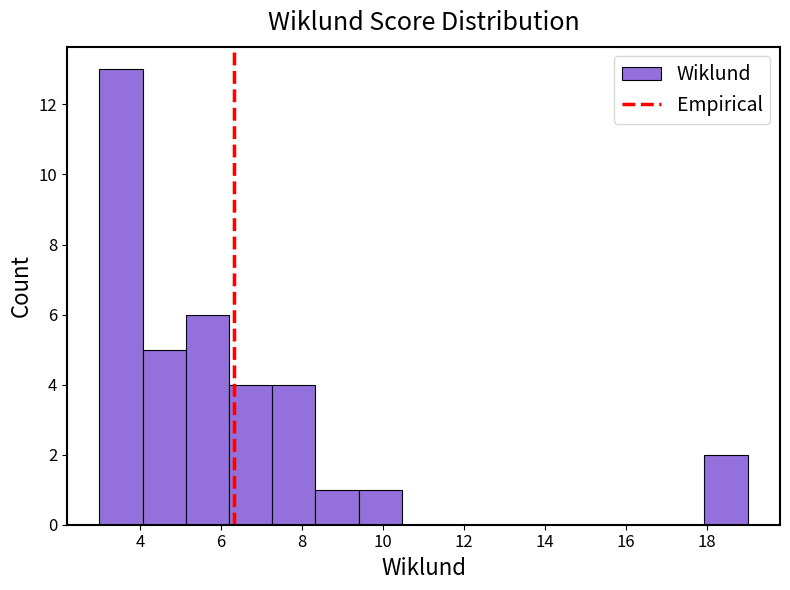

Reading left to right, list every bar in this chart as the range it spans on the x-axis followed by its height. Neither the bar edges nor the heights are printed on the chart, so give them approximately, as read against the axes.

3.0 to 4.0: 13
4.0 to 5.2: 5
5.2 to 6.2: 6
6.2 to 7.2: 4
7.2 to 8.4: 4
8.4 to 9.4: 1
9.4 to 10.4: 1
10.4 to 11.6: 0
11.6 to 12.6: 0
12.6 to 13.6: 0
13.6 to 14.8: 0
14.8 to 15.8: 0
15.8 to 16.8: 0
16.8 to 18.0: 0
18.0 to 19.0: 2